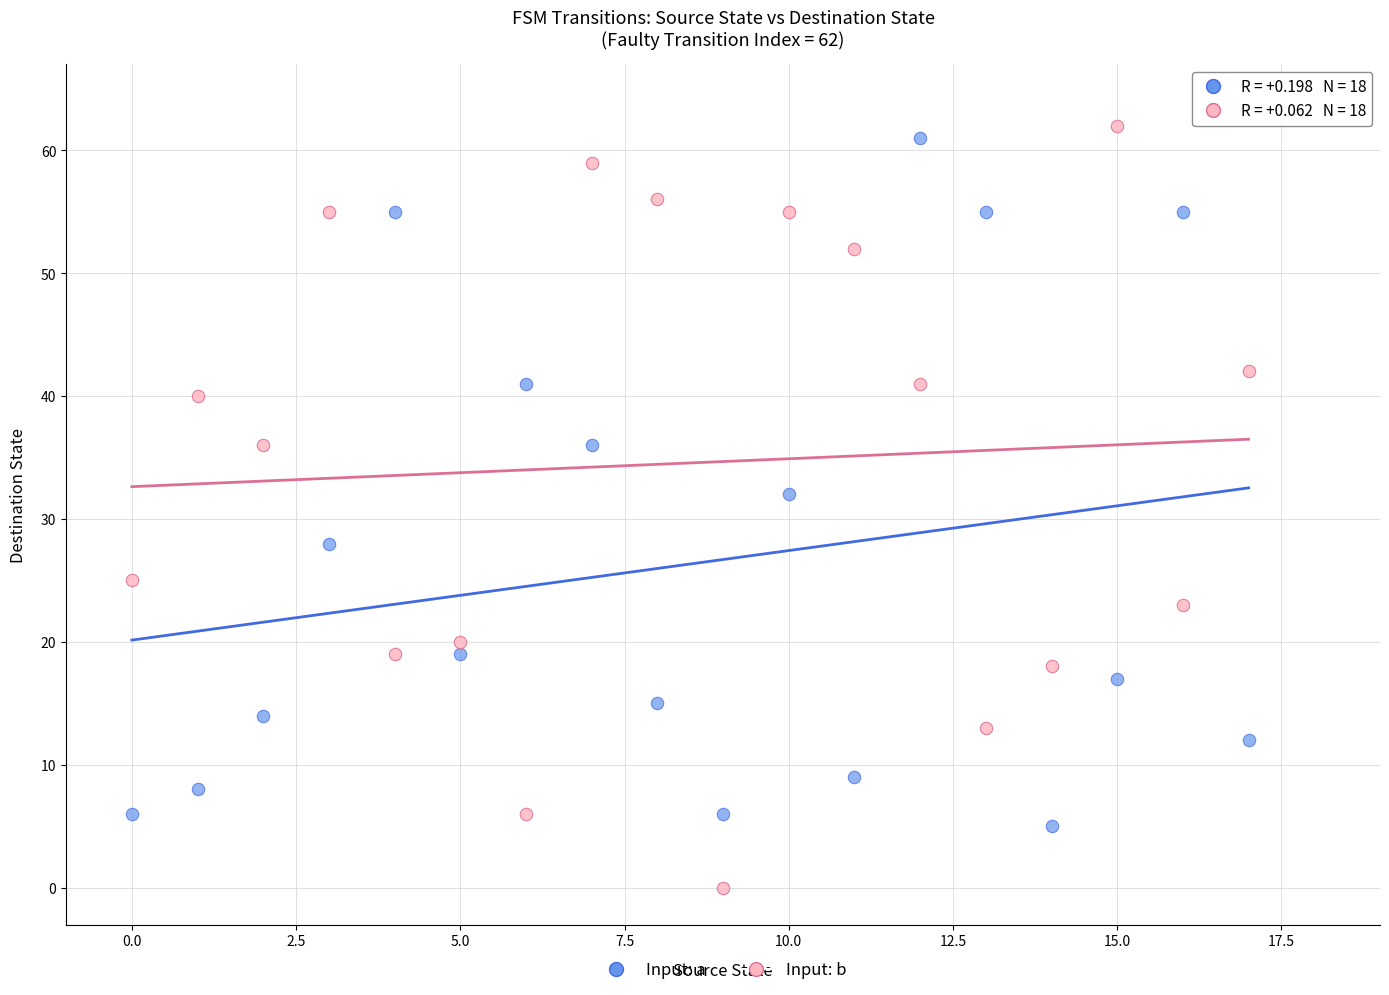

Across all data points, what is the range of Y values (max minus min)?

62